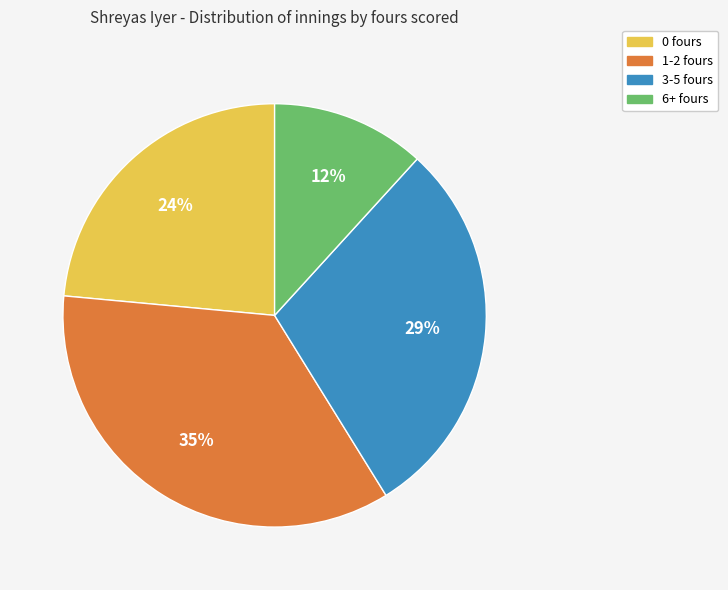

Is it true that 1-2 fours is 35% of the pie?

True